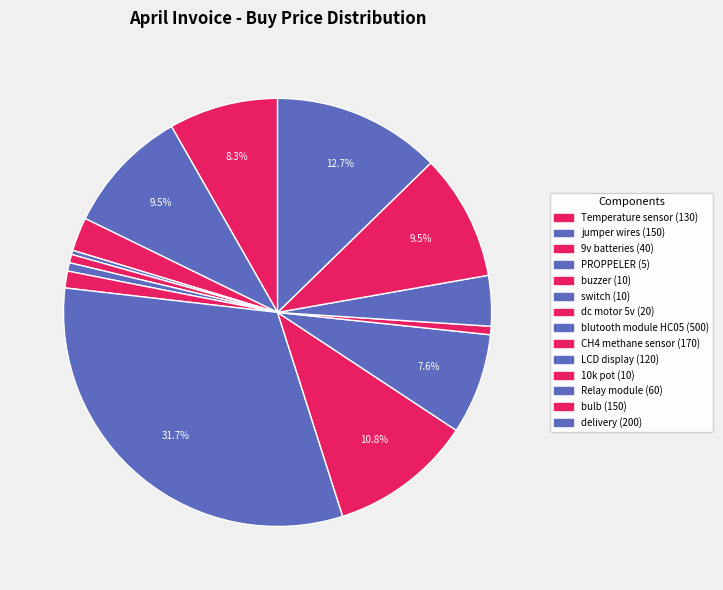

True or false: 9v batteries accounts for 3% of the total.

True